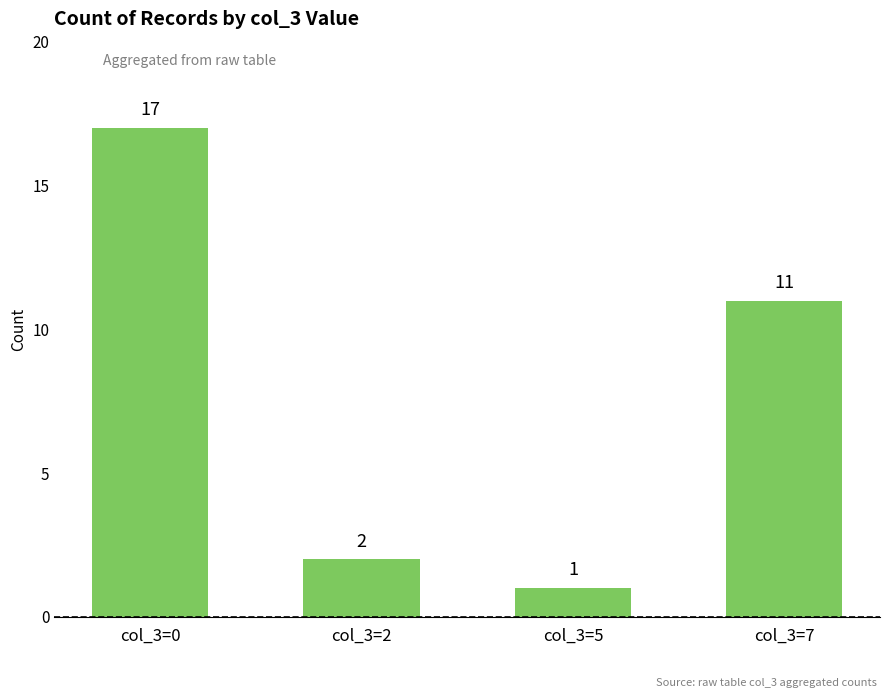

How many bars are there in total?

4